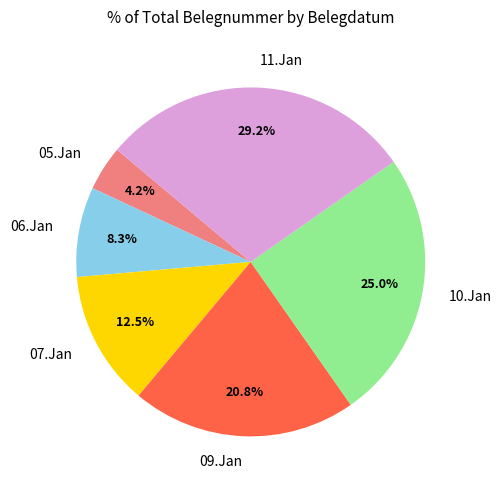

Rank the categories by value from highest to lowest.

11.Jan, 10.Jan, 09.Jan, 07.Jan, 06.Jan, 05.Jan